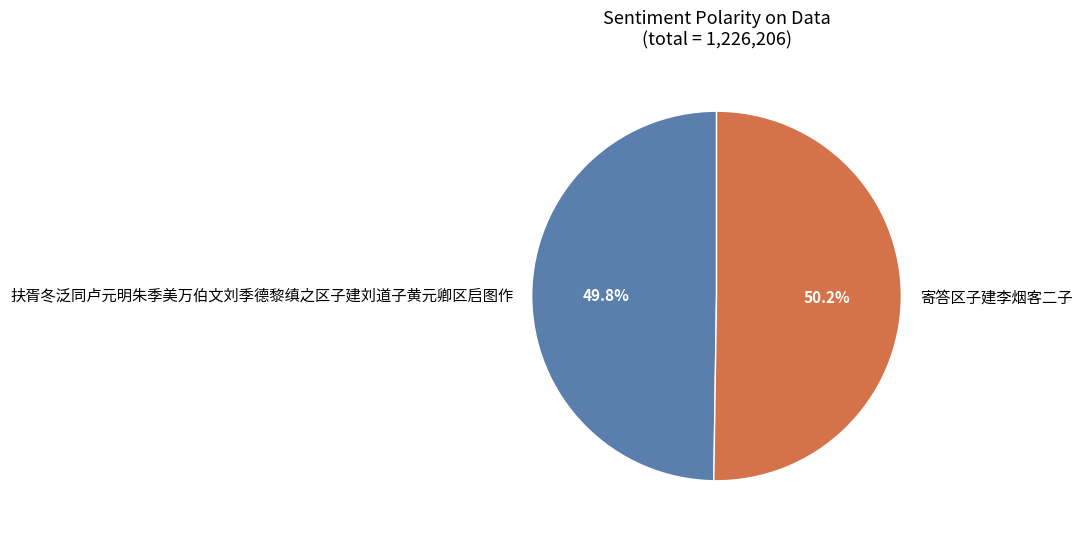

How much of the chart is everything except 寄答区子建李烟客二子?

49.8%